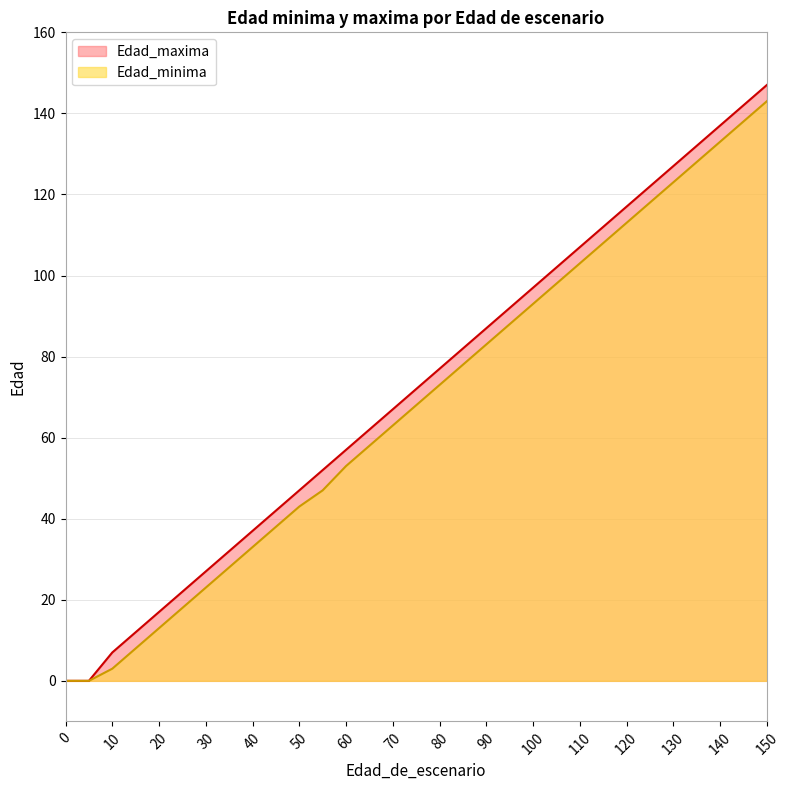

True or false: Edad_minima and Edad_maxima intersect in this chart.

False